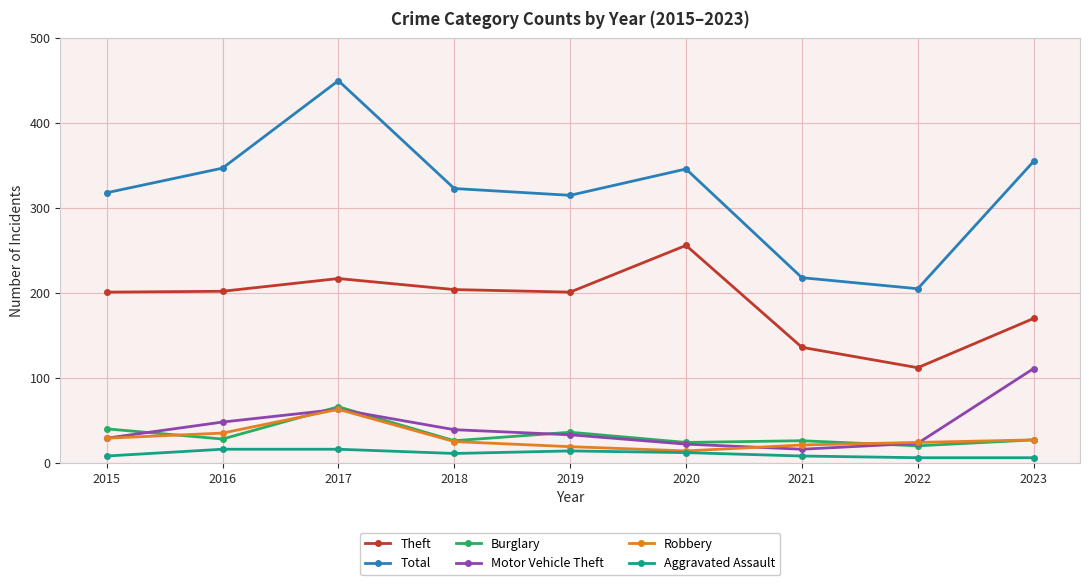

How many lines are shown in the chart?

6